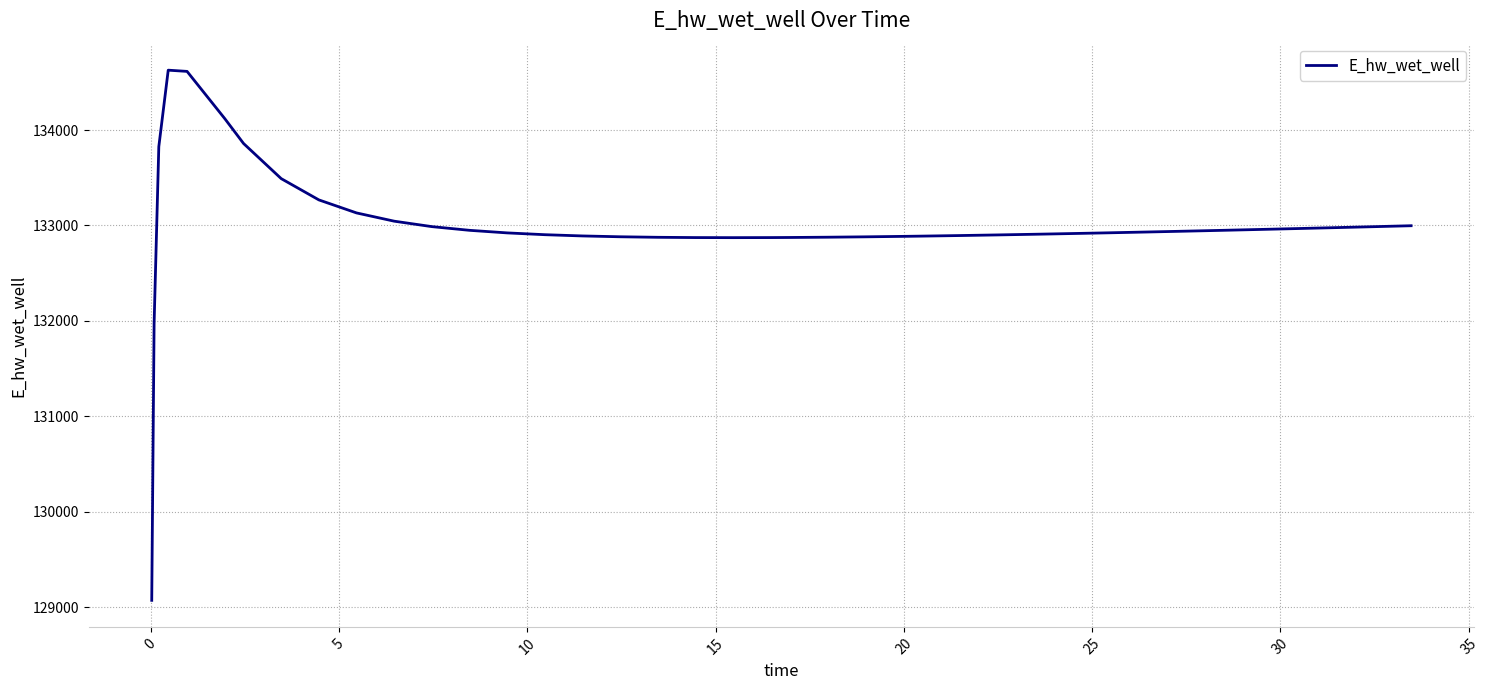

What is the smallest value displayed?

129070.3